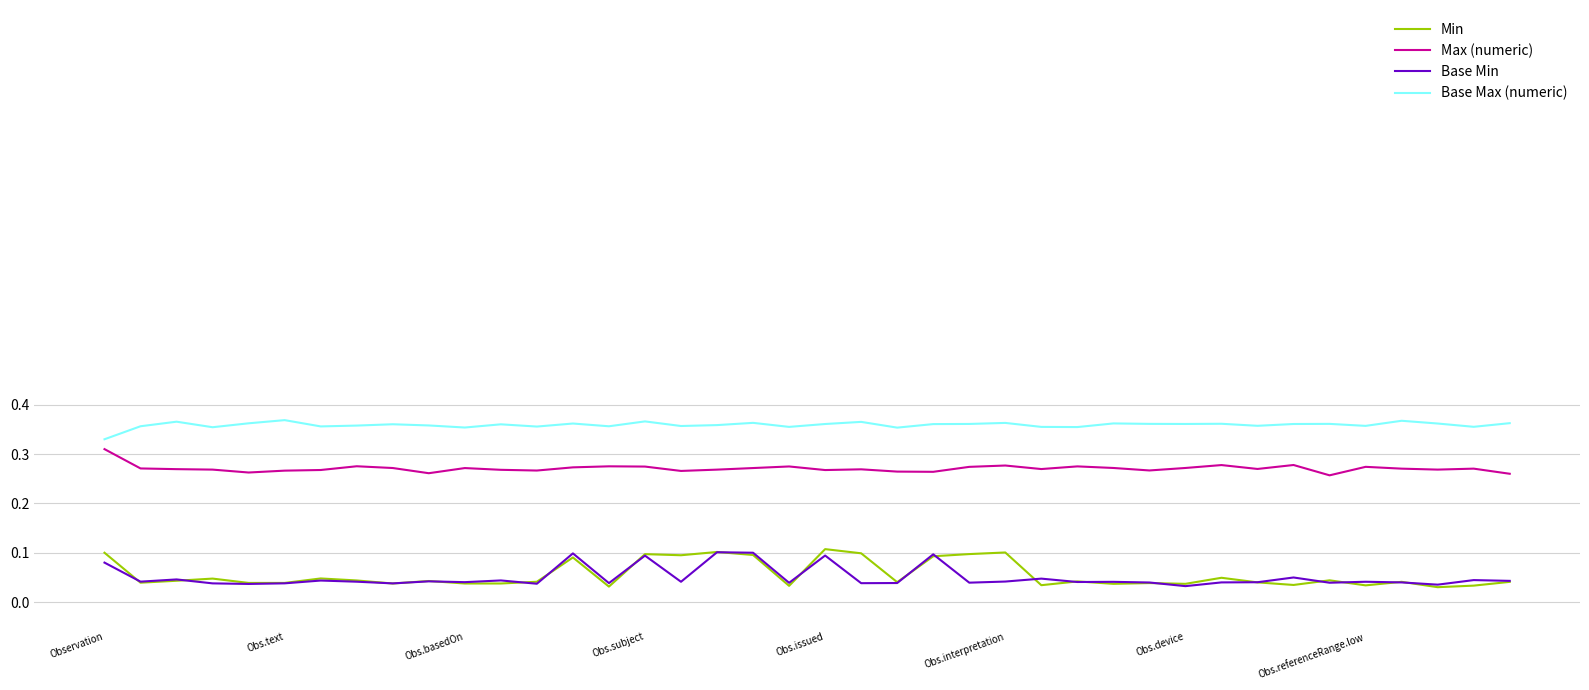

Which series has the largest total across all categories?

Base Max (numeric)